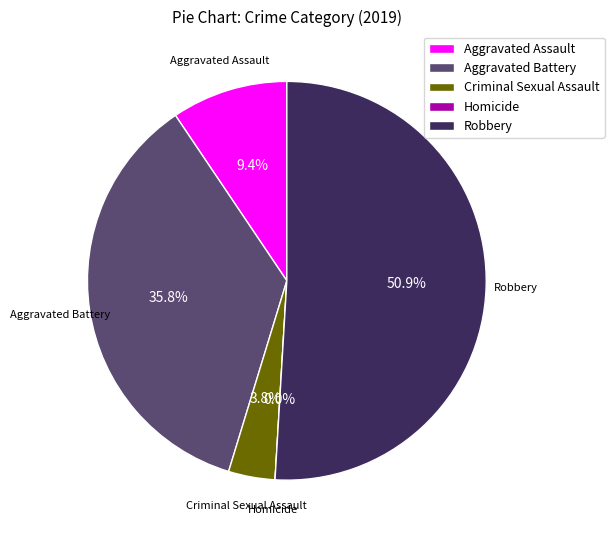

Which category has the biggest portion of the pie?

Robbery